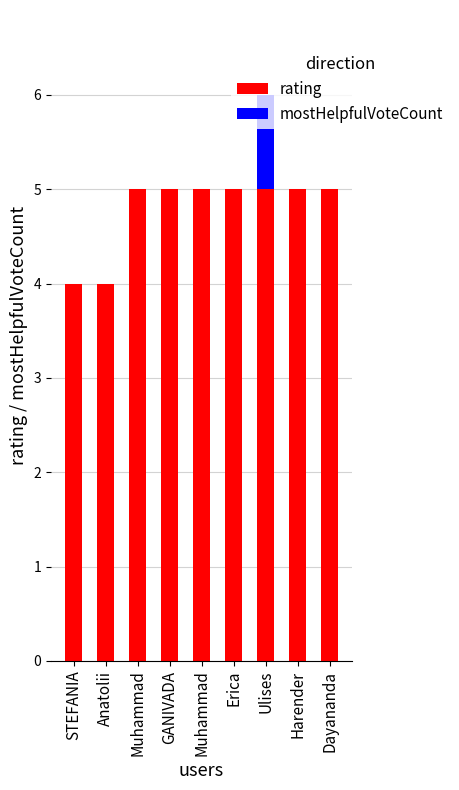

Are the bars horizontal?

No